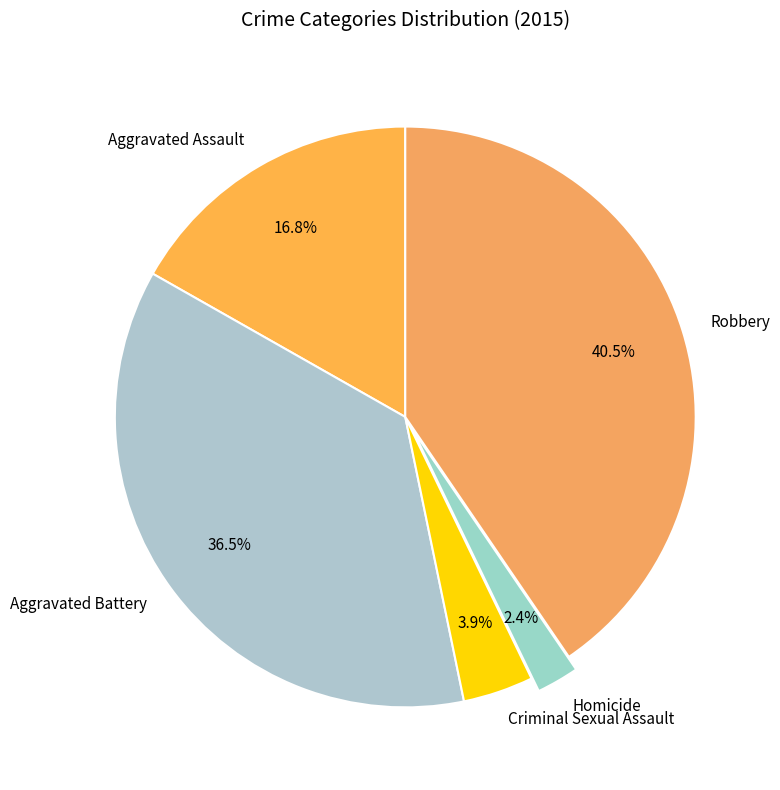

Count the number of slices in the pie.

5